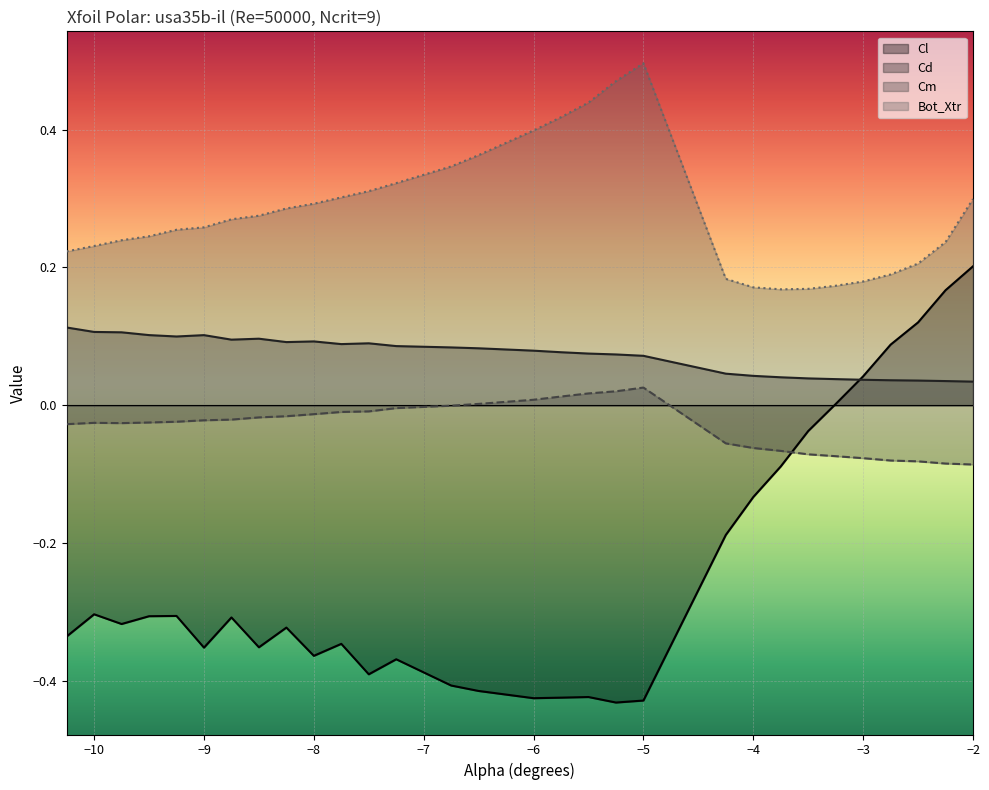

Rank the categories by Bot_Xtr value from highest to lowest.

-5.0, -5.25, -5.5, -5.75, -6.0, -6.5, -6.75, -7.25, -7.5, -7.75, -2.0, -8.0, -8.25, -8.5, -8.75, -9.0, -9.25, -9.5, -9.75, -2.25, -10.0, -10.25, -2.5, -2.75, -4.25, -3.0, -3.25, -4.0, -3.5, -3.75